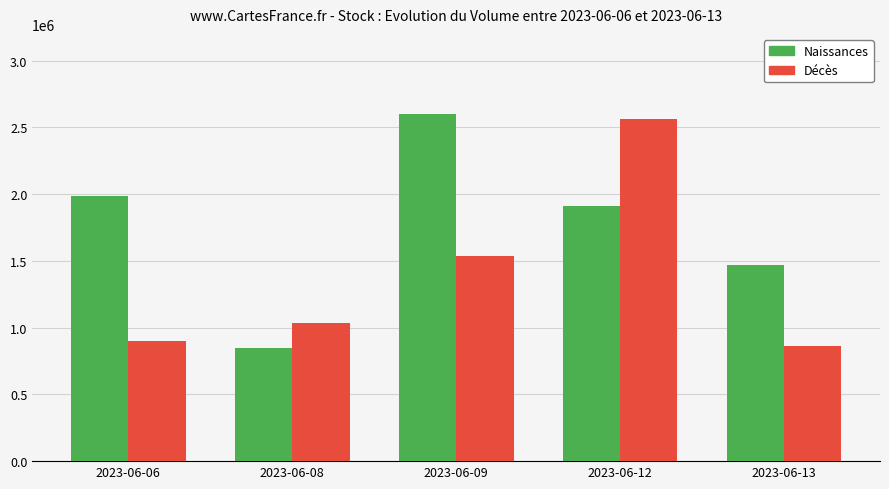

At which category is the sum across all series the highest?

2023-06-12